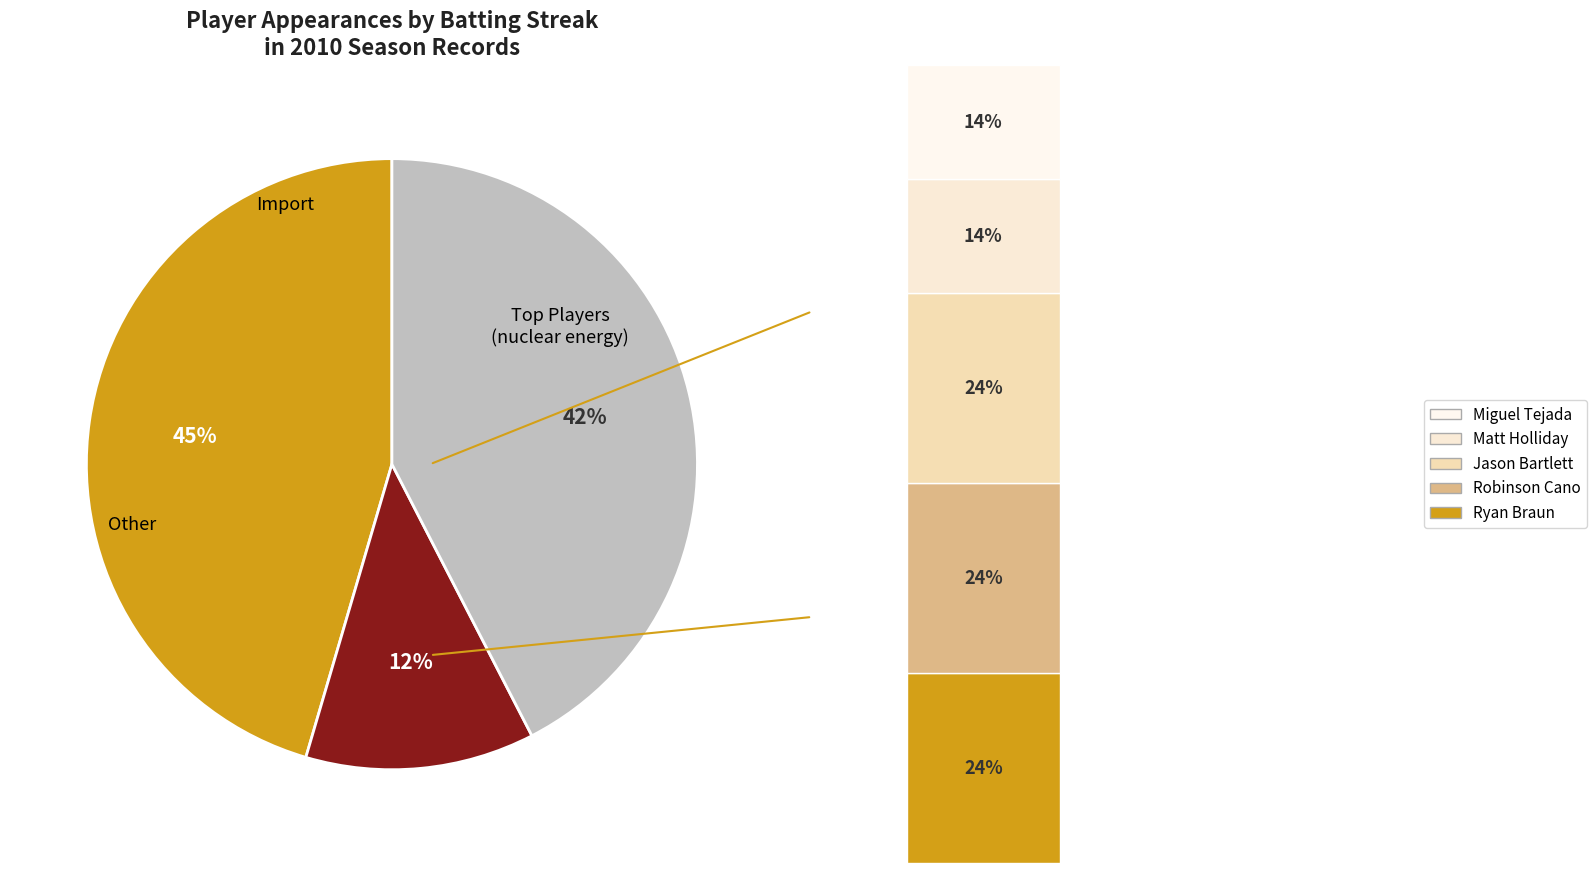

Does any single category account for the majority?

No